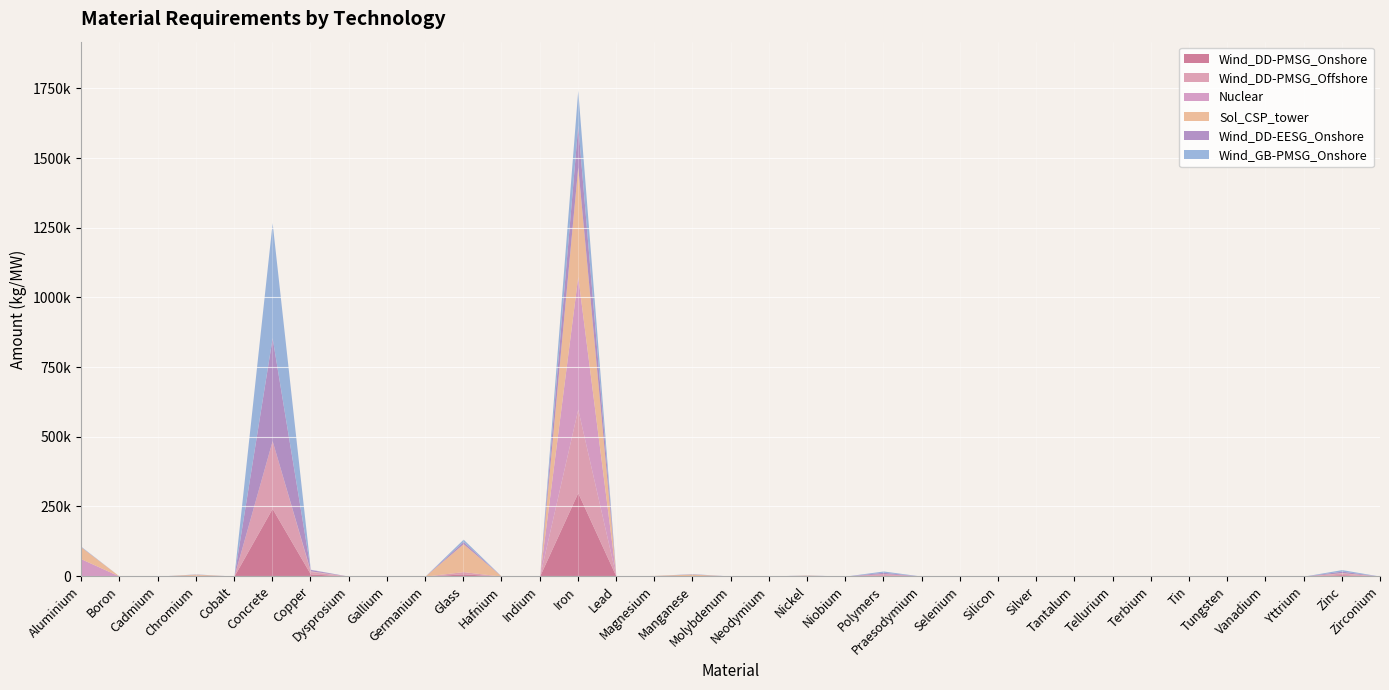

Is it true that Nuclear equals 2190.0 at Chromium?

True